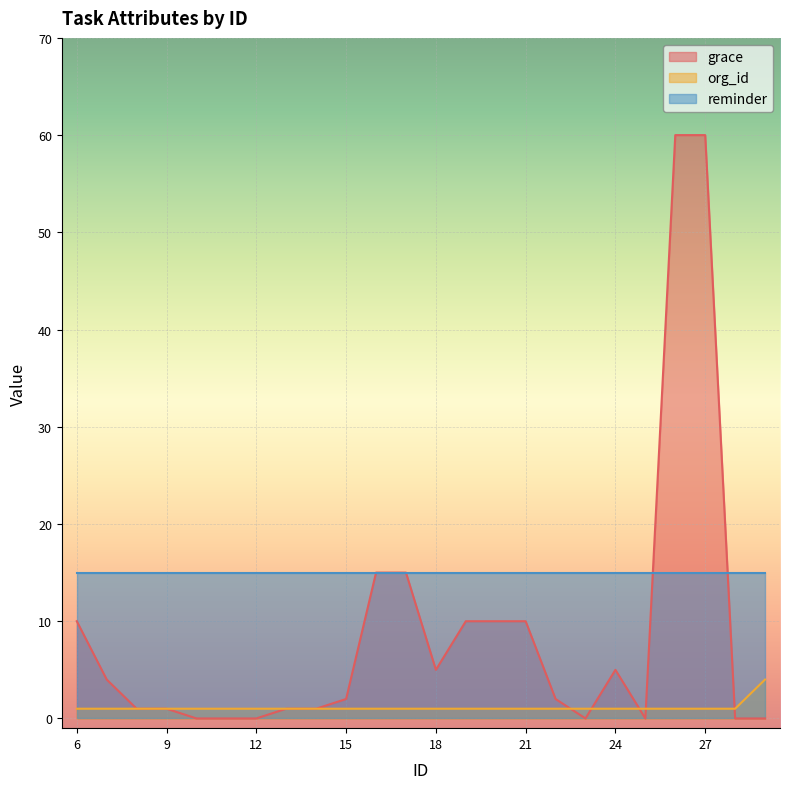

What is the value of the grace point at the 12th from the left?

15